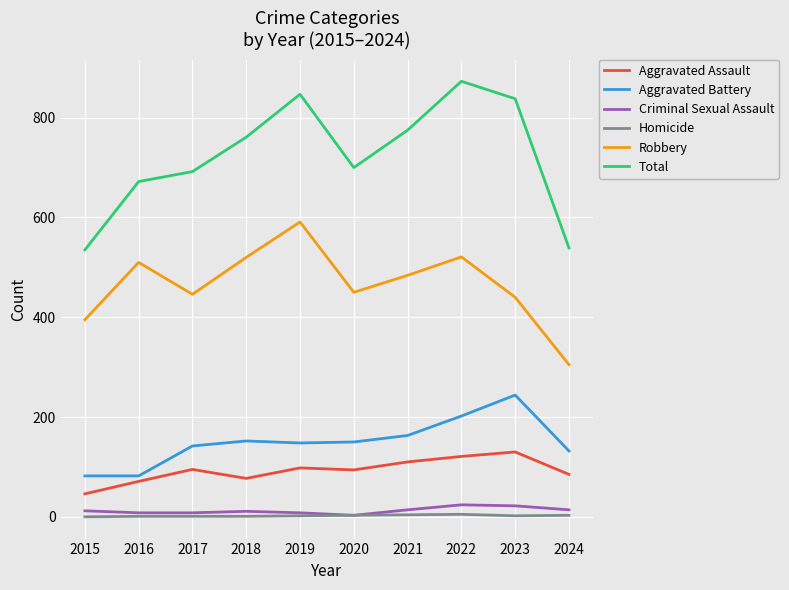

Between 2022 and 2024, which series saw the biggest shift?

Total